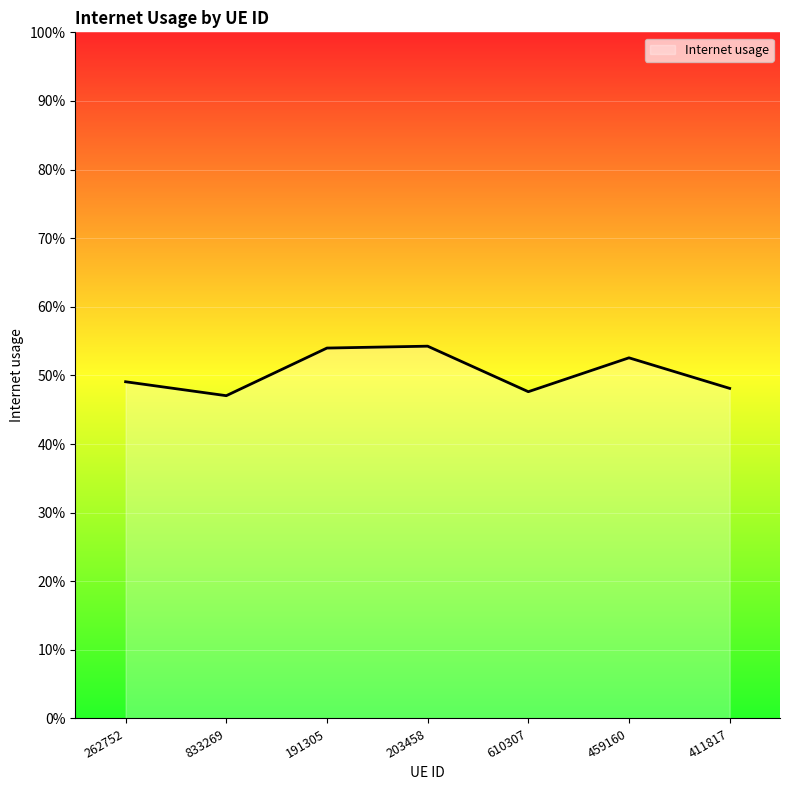

What is the approximate value at 459160?

0.5